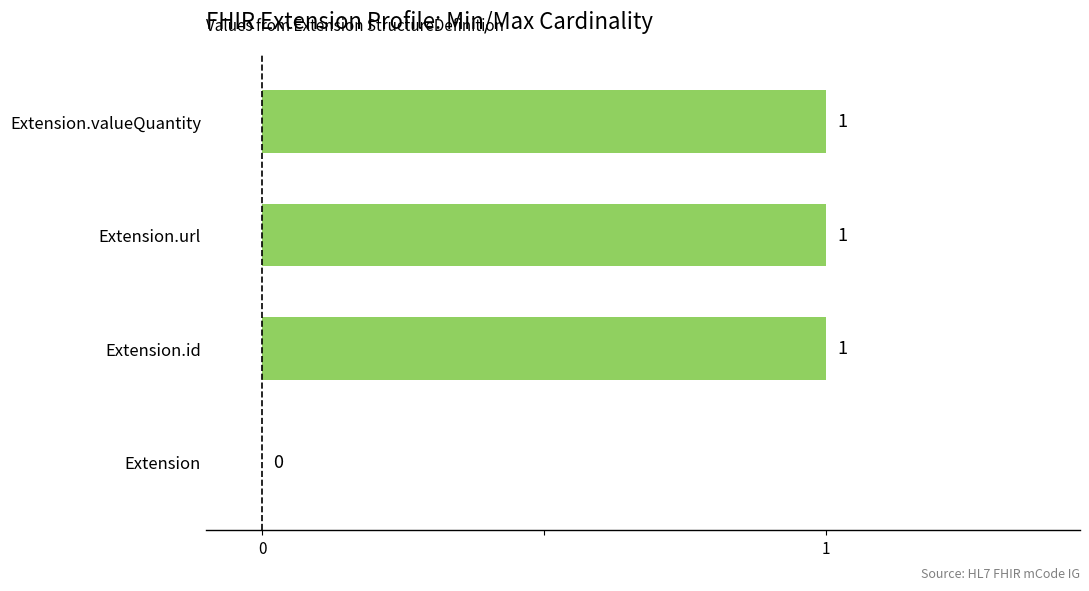

What is the average value?

1